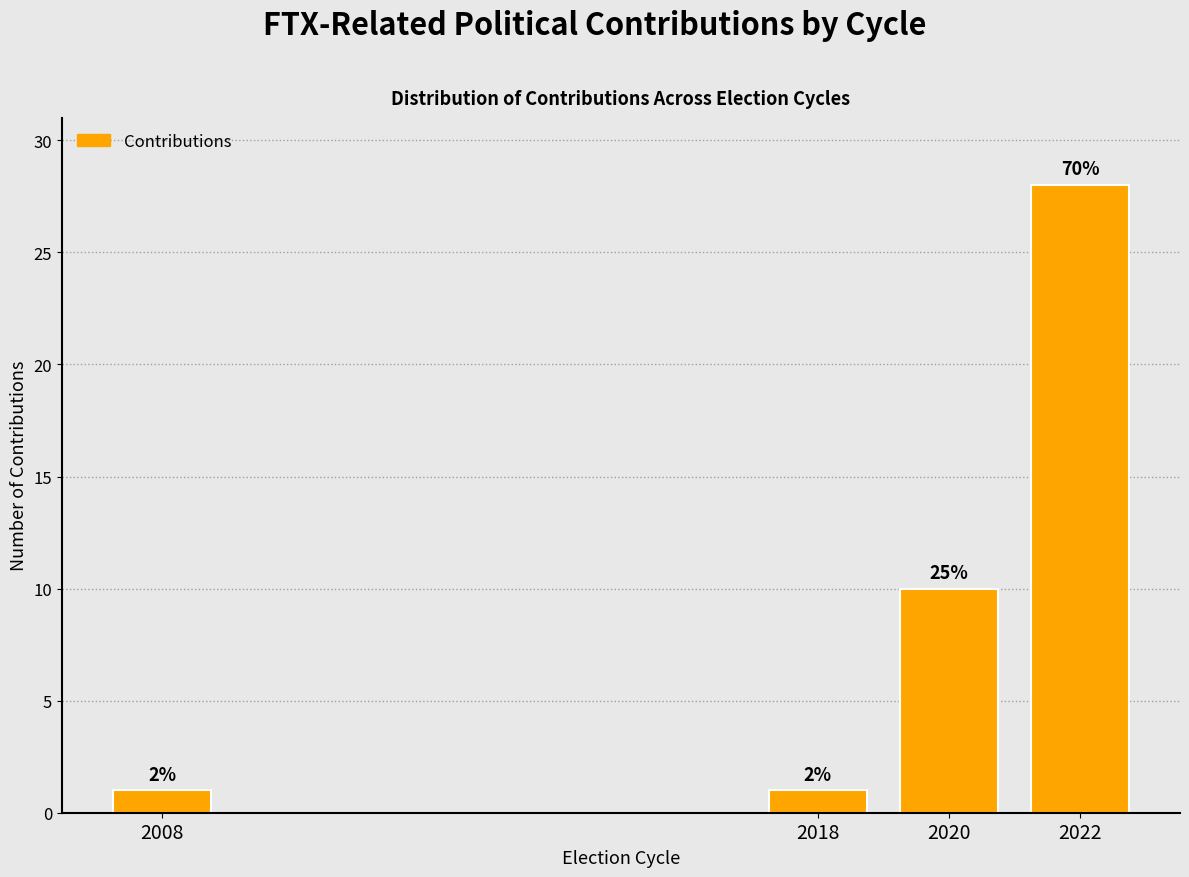

Does the chart contain any negative values?

No